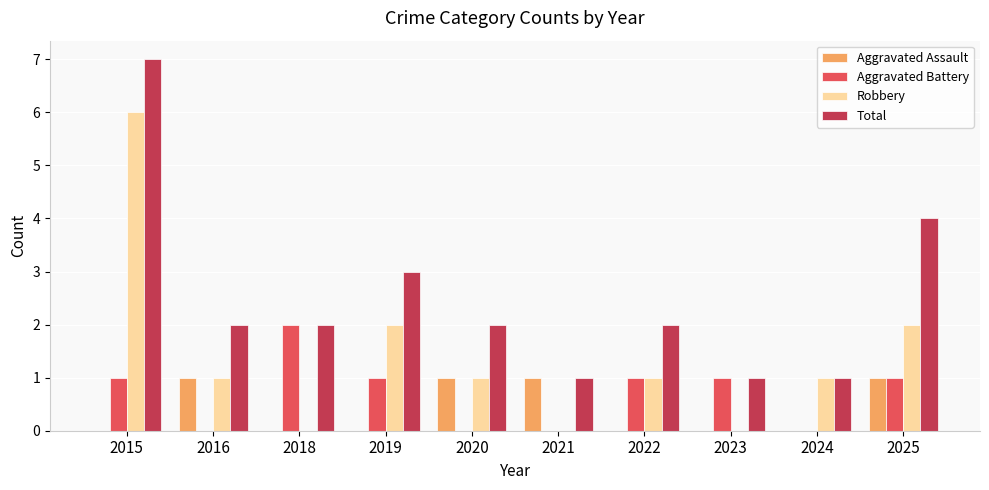

What is the total value across all series at 2016?

4